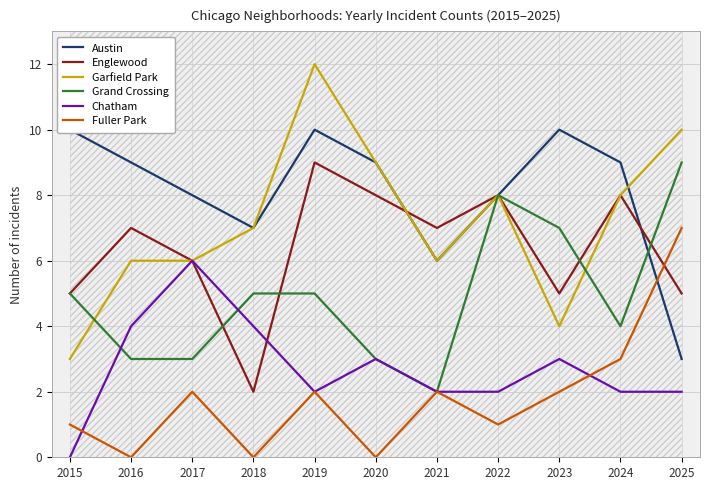

What is the total value across all series at 2018?

25